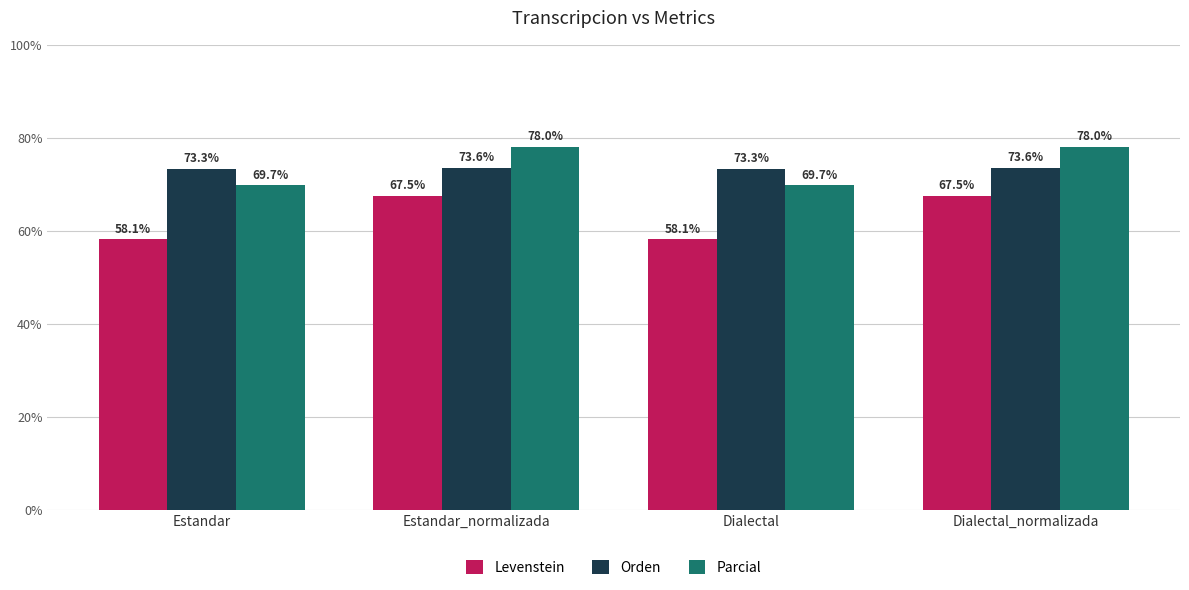

Which series has the largest range (max minus min)?

Levenstein